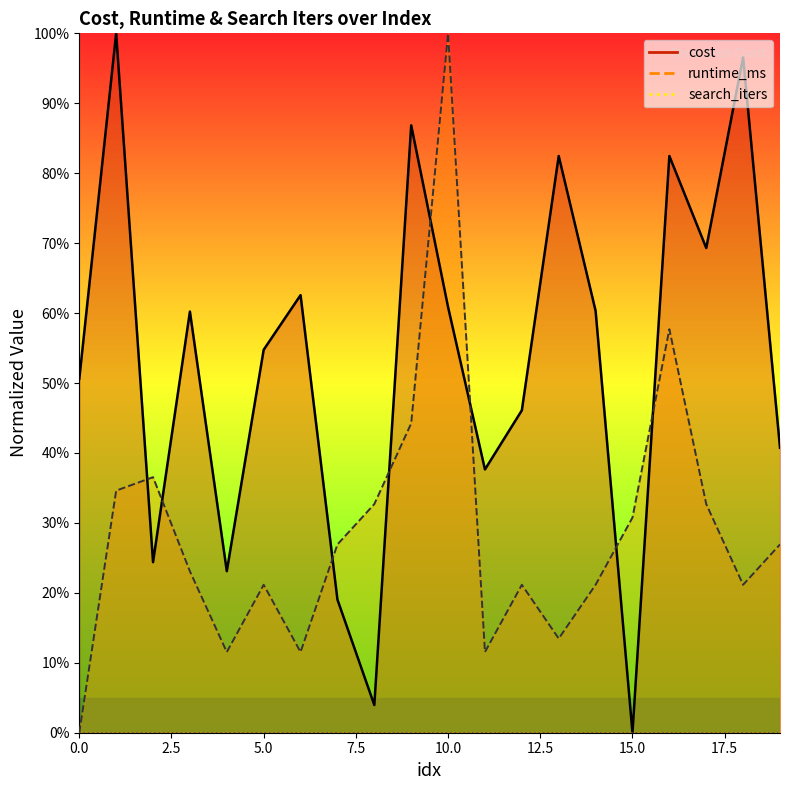

What is the maximum value shown in the chart?

1.0